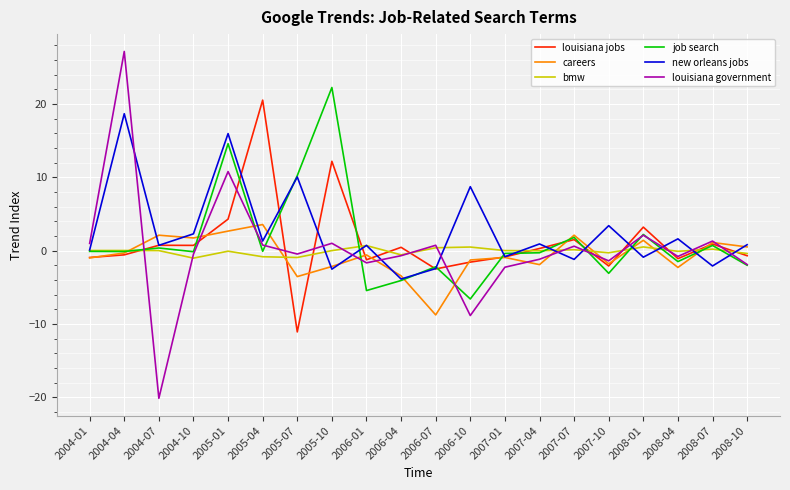

Is this an area chart (filled region under the line)?

No